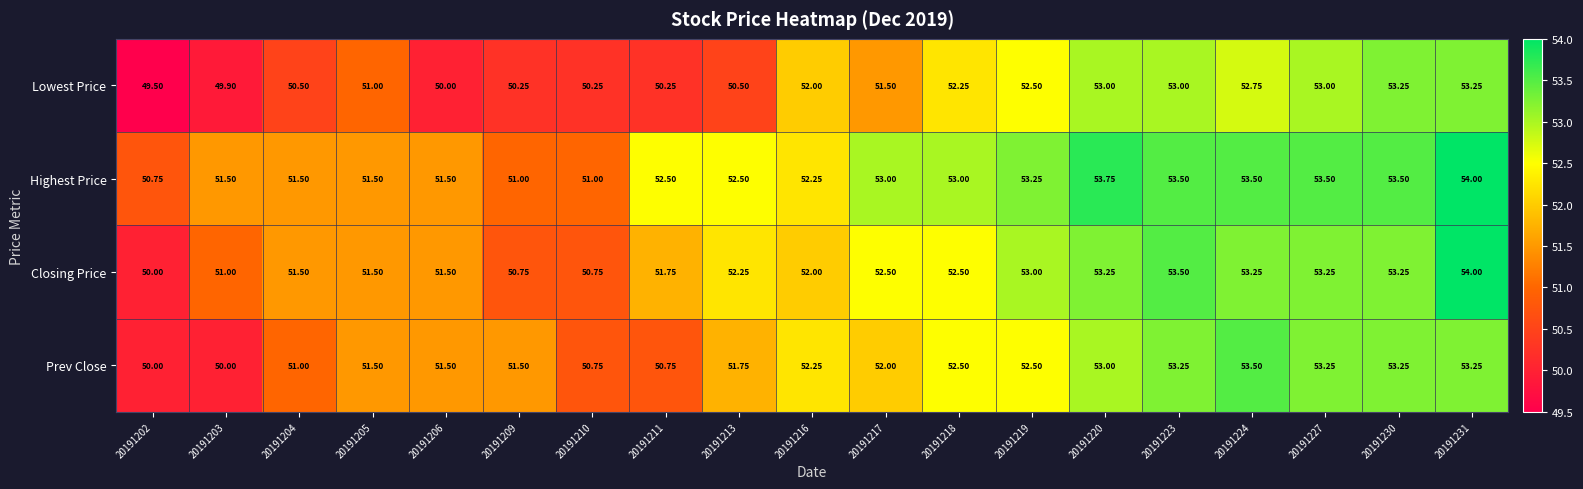

Which series changed the most between 20191202 and 20191204?

Closing Price